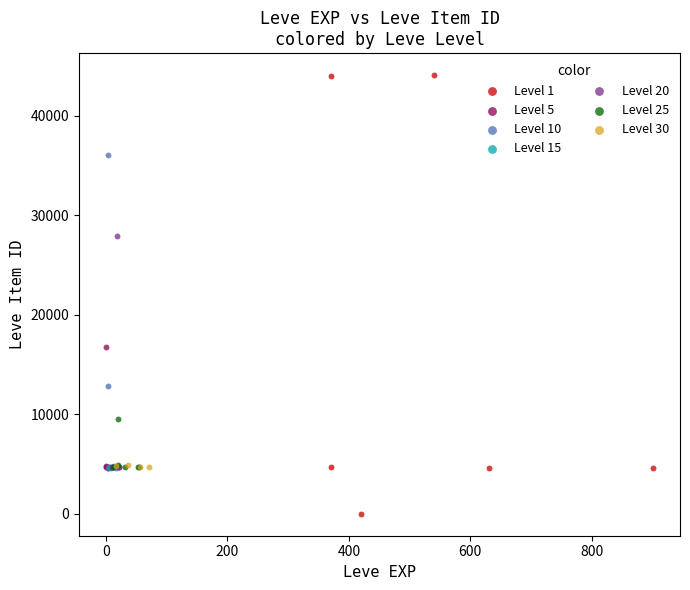

Which series reaches the maximum Y coordinate?

Level 1